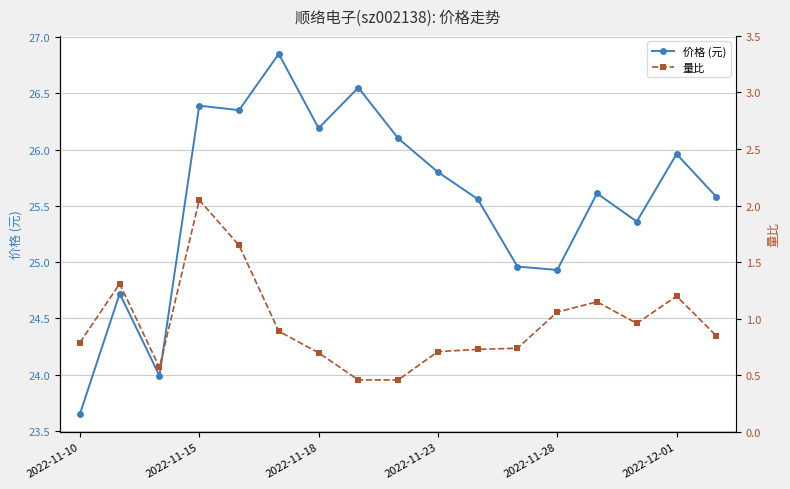

What is the total value across all series at 7?

27.0